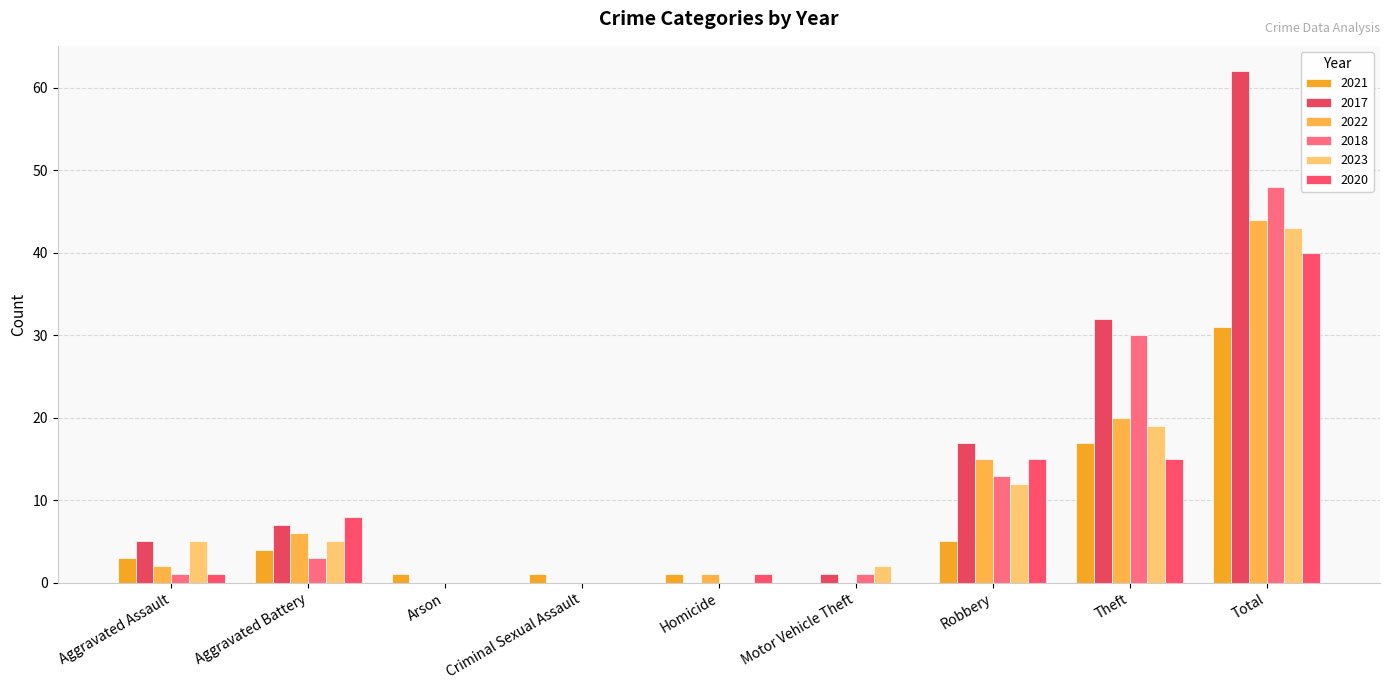

At which label does 2022 reach its peak?

Total